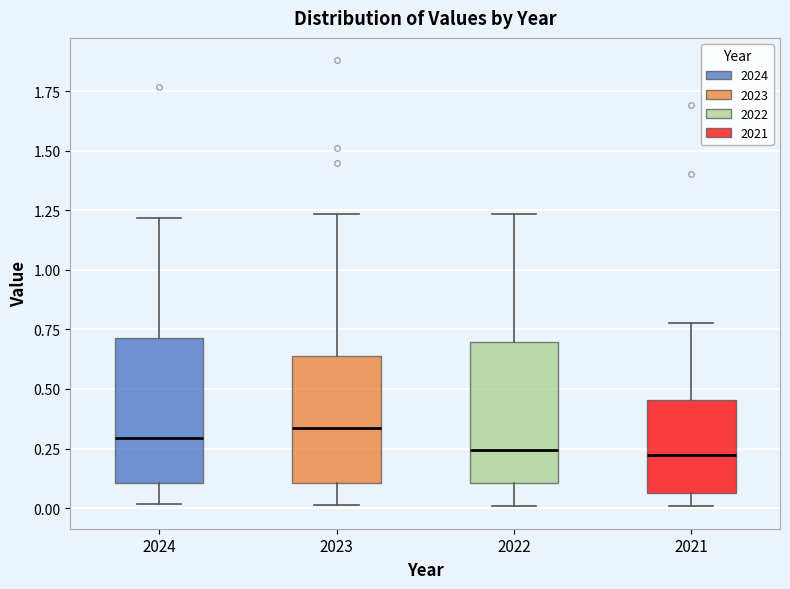

Where does the median line of the box at x = 2024 sit on the y-axis? The values are not printed on the chart, so give them approximately, as read against the axis.

0.30